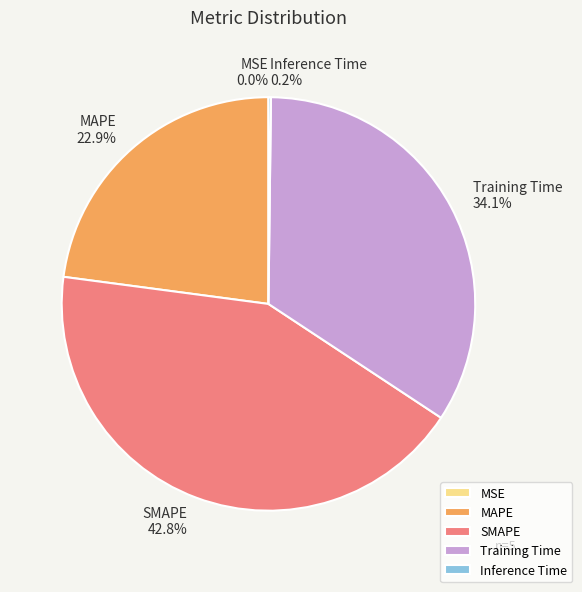

The MAPE slice represents 32% of the pie. True or false?

False